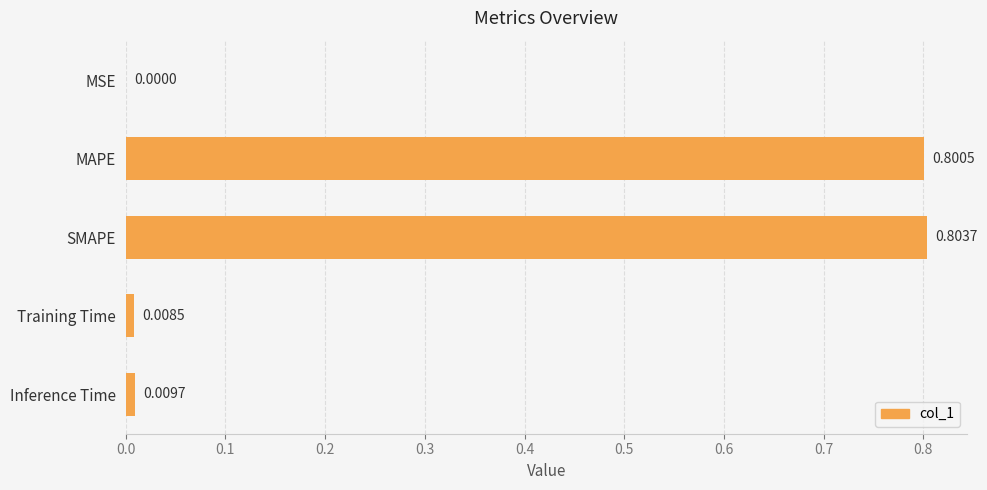

What is the sum of all values?

1.6